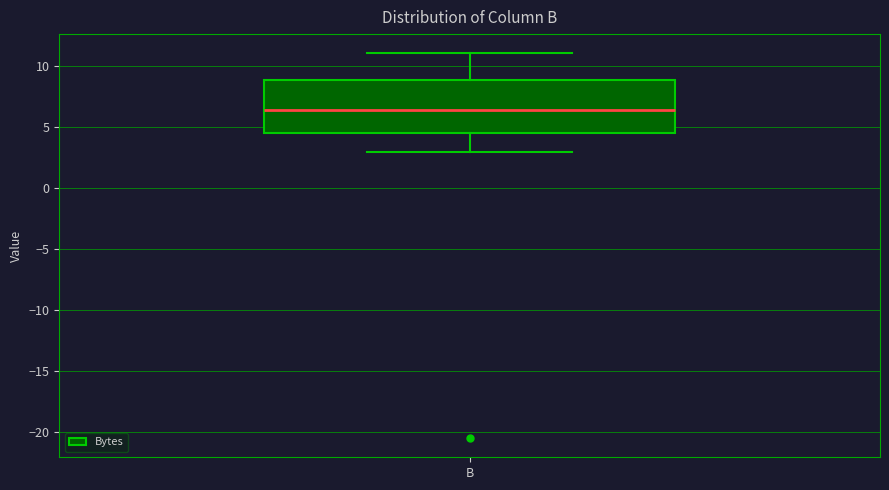

Read this box plot against the y-axis: the position of the median line, the range covered by the box, and the ends of both whiskers. The values are not printed on the chart, so give them approximately, as read against the axis.

median 6.5, box 4.5 to 9.0, whiskers 3.0 to 11.0